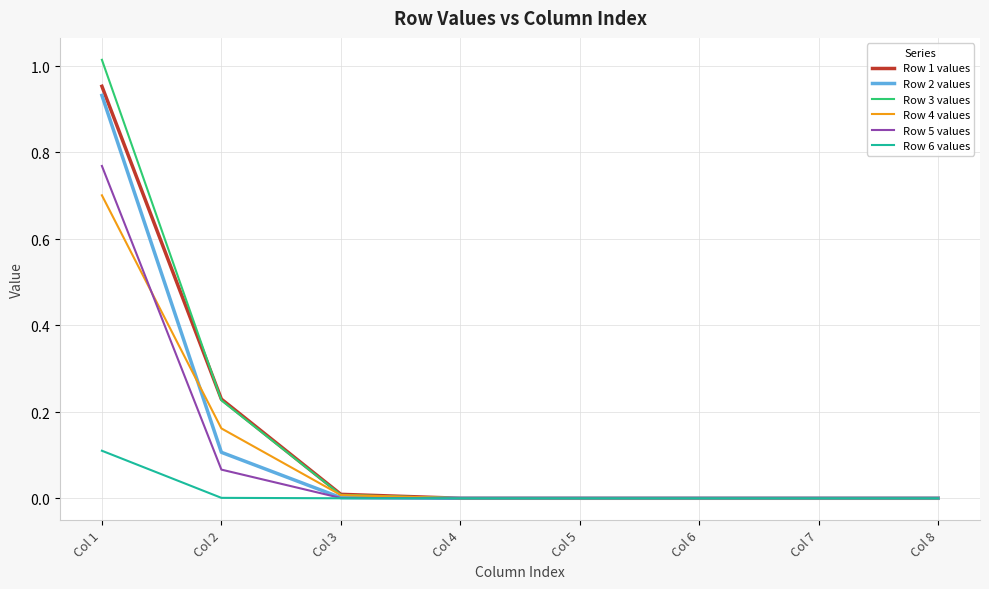

Is this an area chart (filled region under the line)?

No